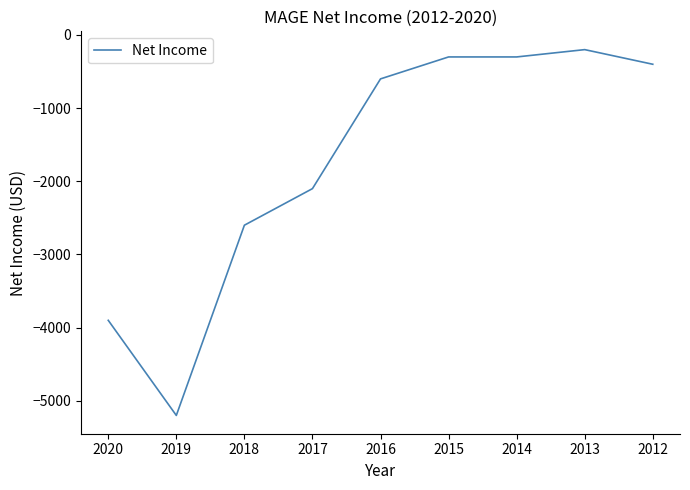

What is the difference between the values at 2019 and 2015?

4900